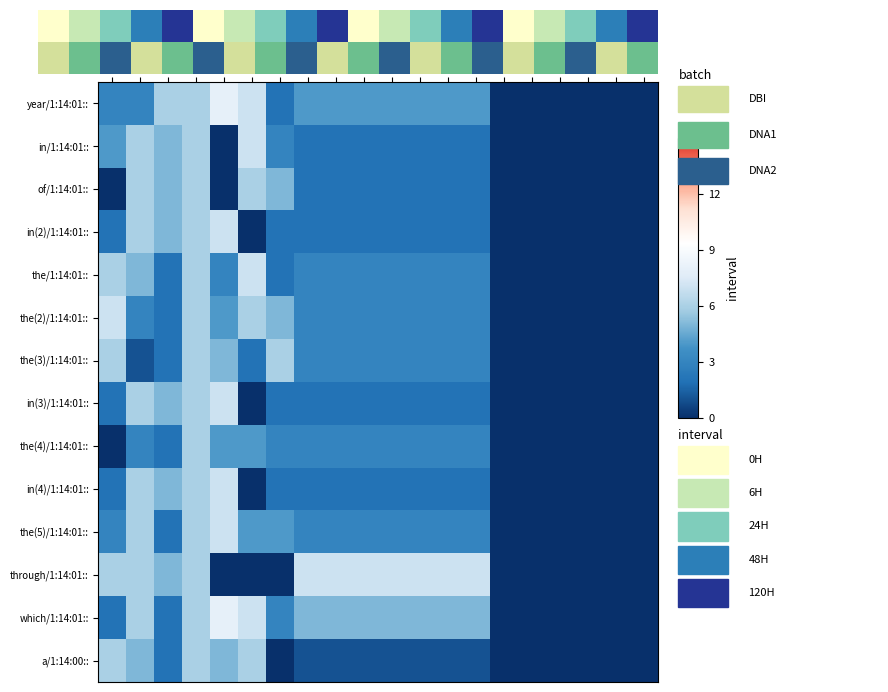

At which category is the sum across all series the highest?

A4